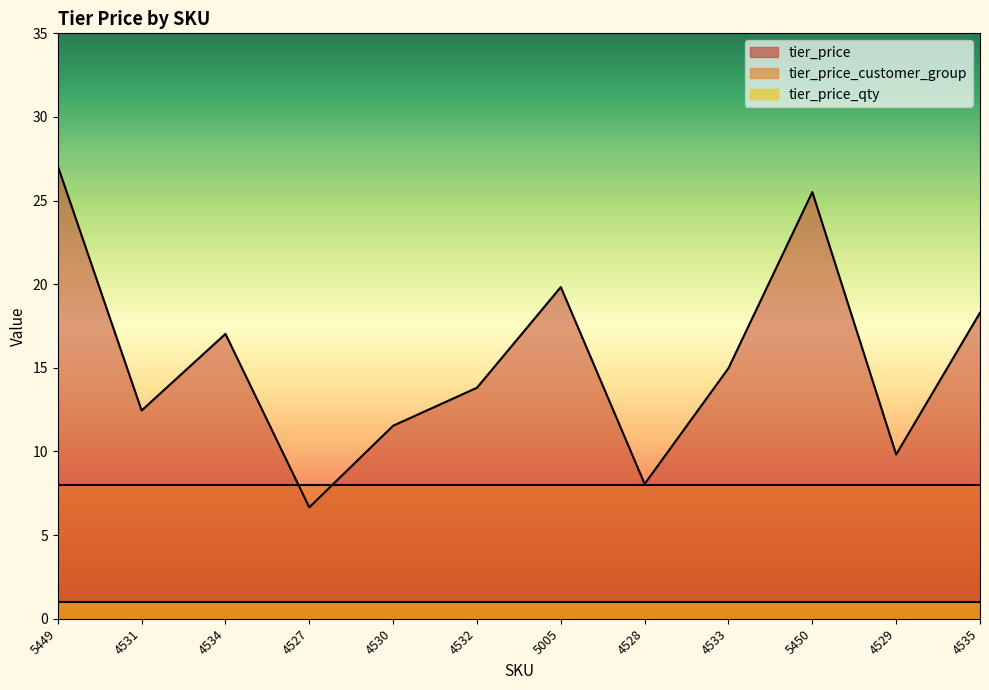

List the labels in order of tier_price_customer_group value, smallest first.

5449, 4531, 4534, 4527, 4530, 4532, 5005, 4528, 4533, 5450, 4529, 4535